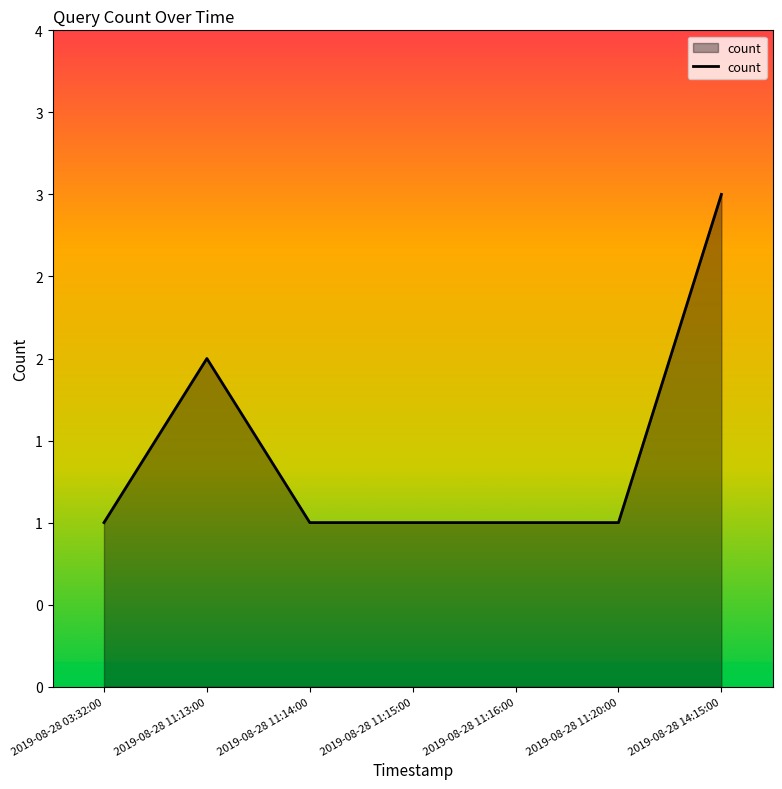

Does the chart have visible grid lines?

No